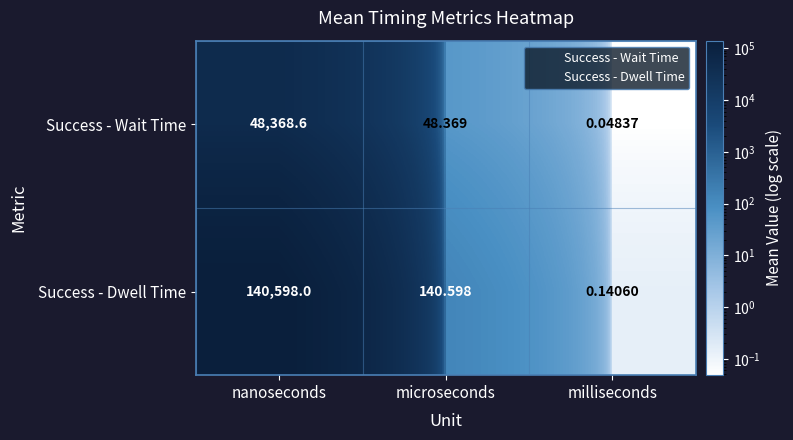

Which label corresponds to the largest value in the chart?

nanoseconds